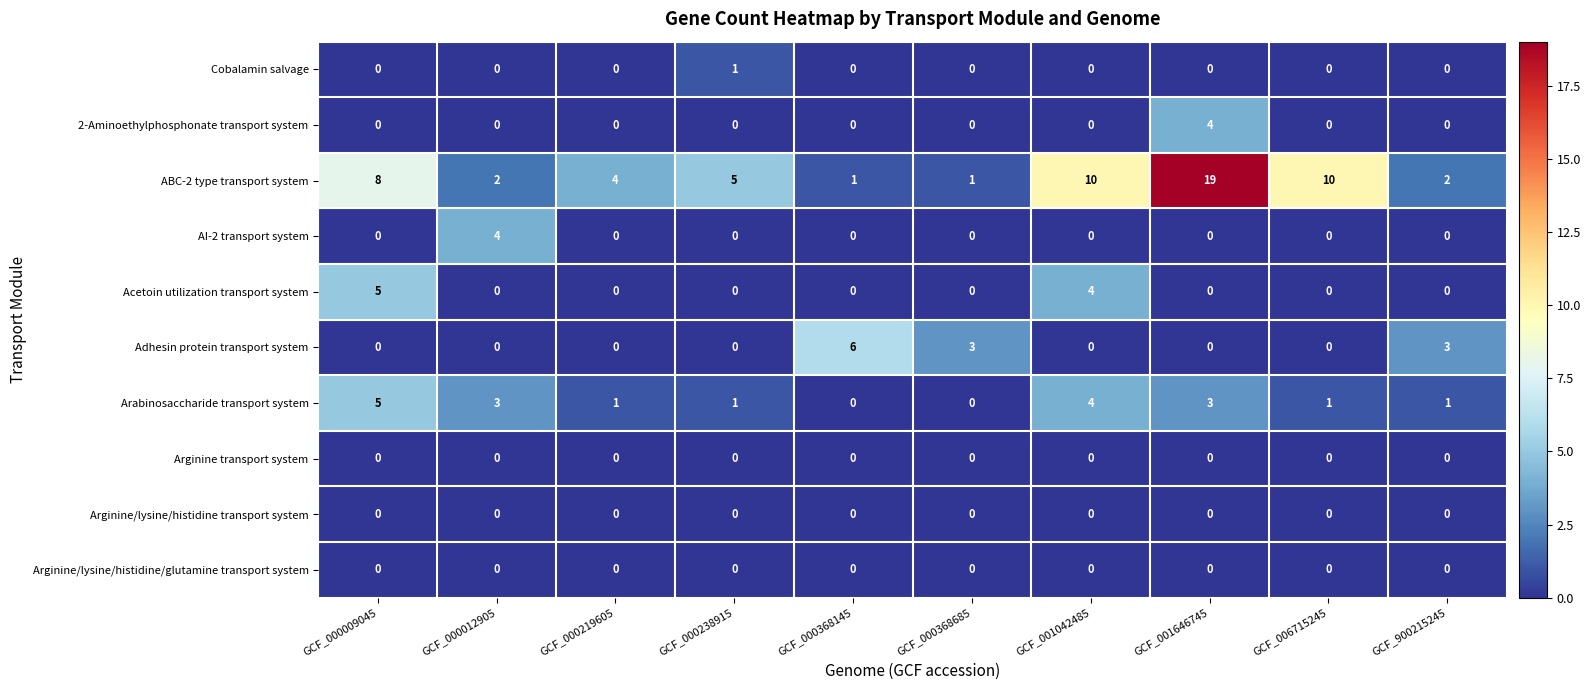

What is the maximum value shown in the chart?

19